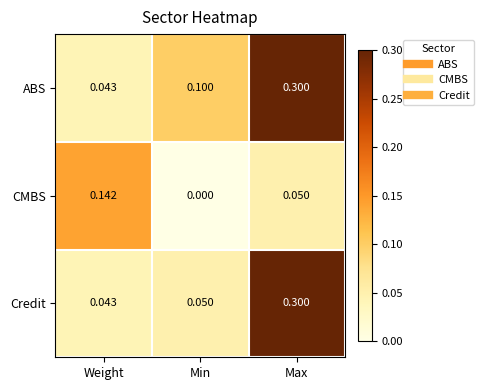

What is the total value across all series at Weight?

0.2